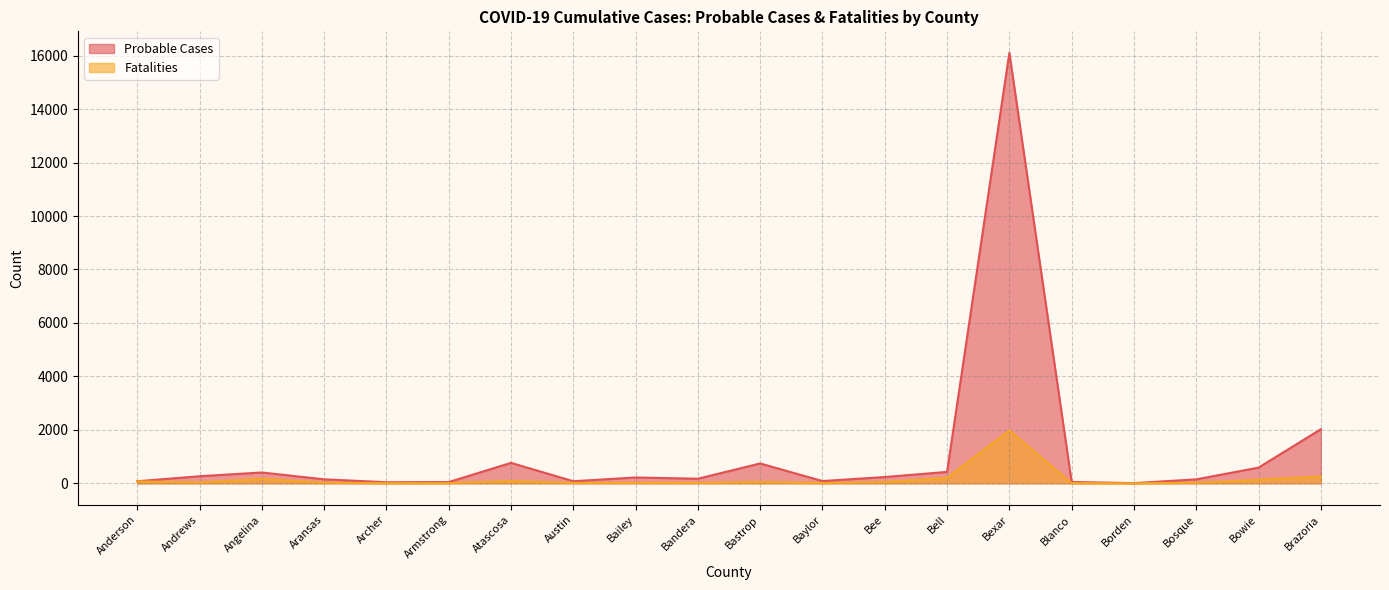

What are all the series names shown in the legend?

Probable Cases, Fatalities